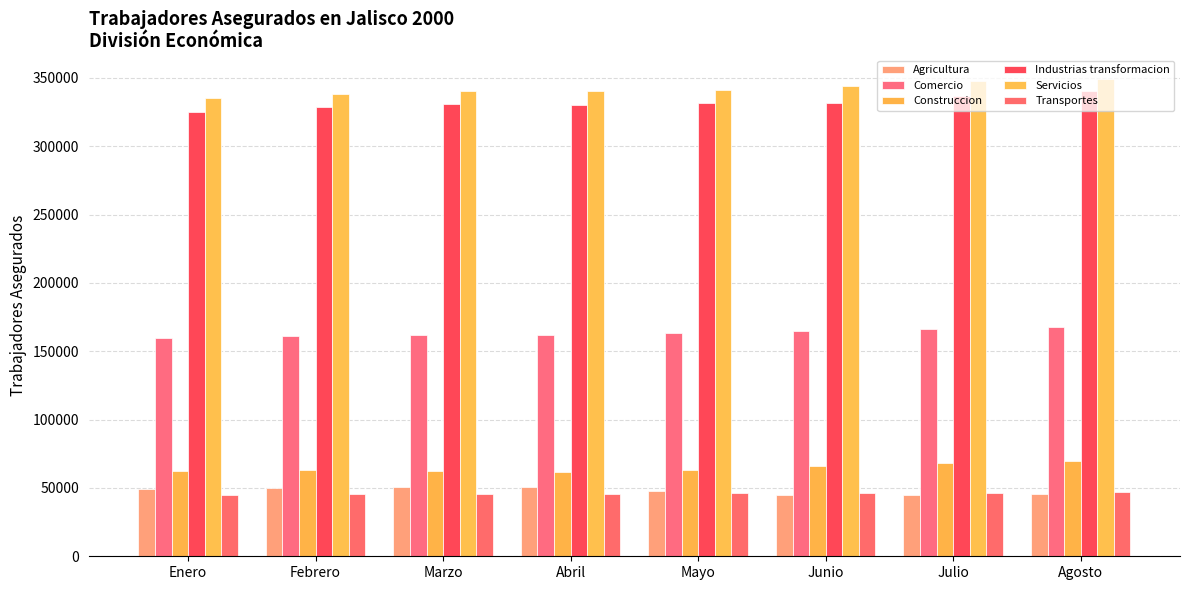

Is it true that Industrias transformacion equals 330675 at Marzo?

True